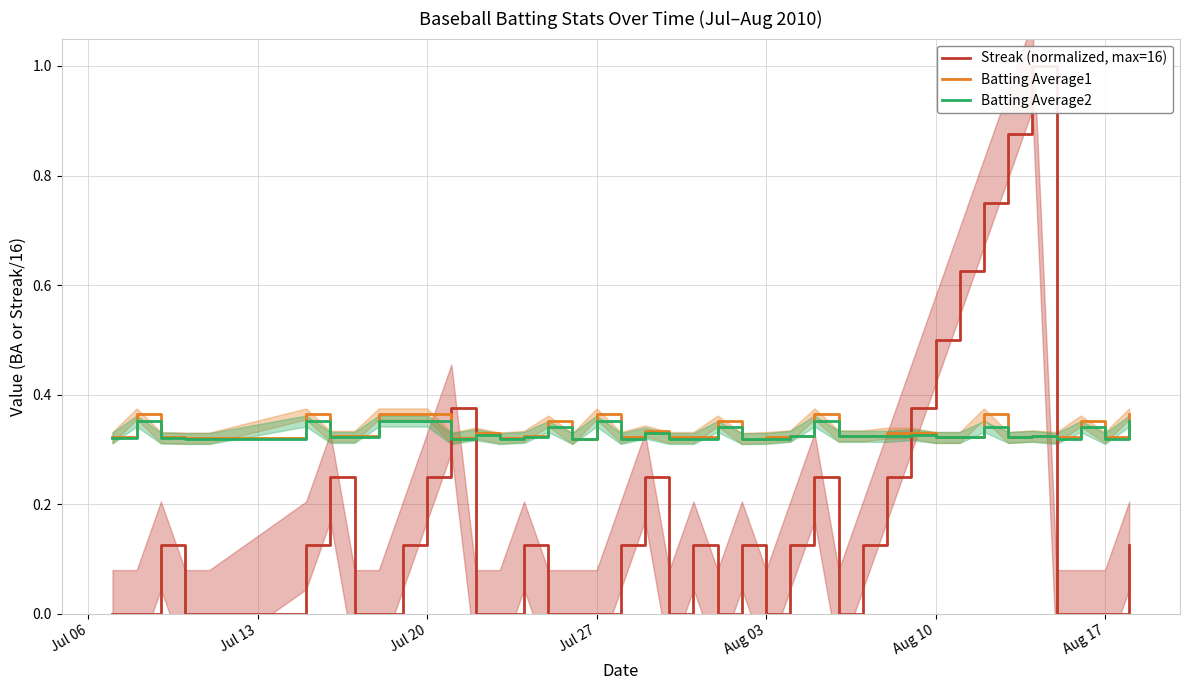

How many data points in Streak (normalized, max=16) are above 0?

22